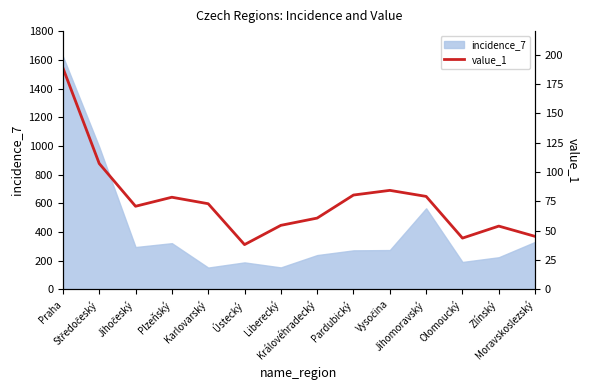

List the labels in order of value, largest first.

Praha, Středočeský, Vysočina, Pardubický, Jihomoravský, Plzeňský, Karlovarský, Jihočeský, Královéhradecký, Liberecký, Zlínský, Moravskoslezský, Olomoucký, Ústecký